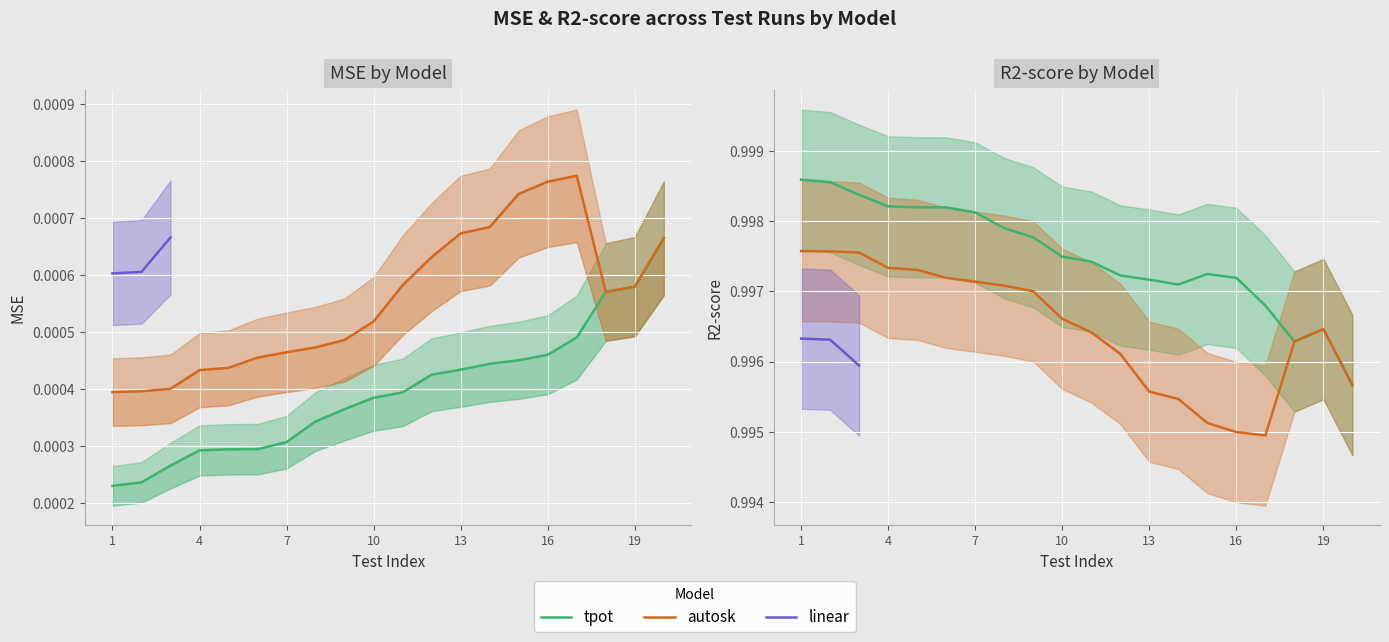

True or false: autosk_MSE and tpot_MSE cross at least once.

False